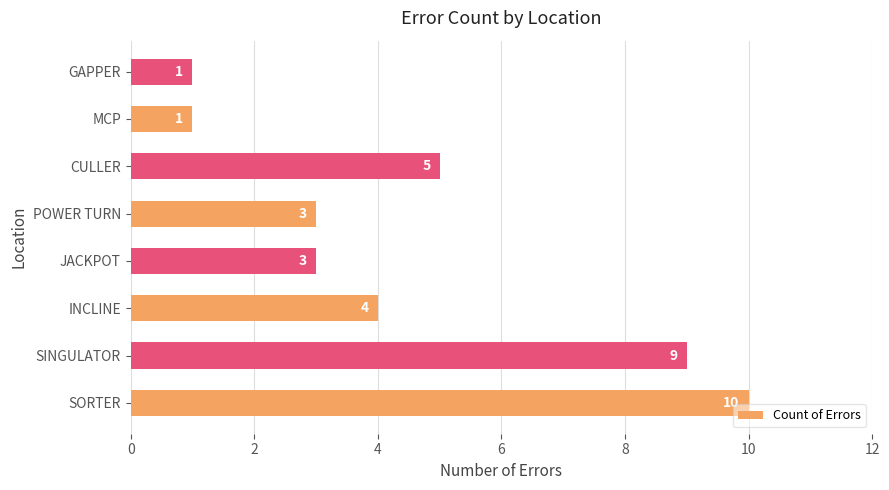

True or false: the data shows 5 at CULLER.

True